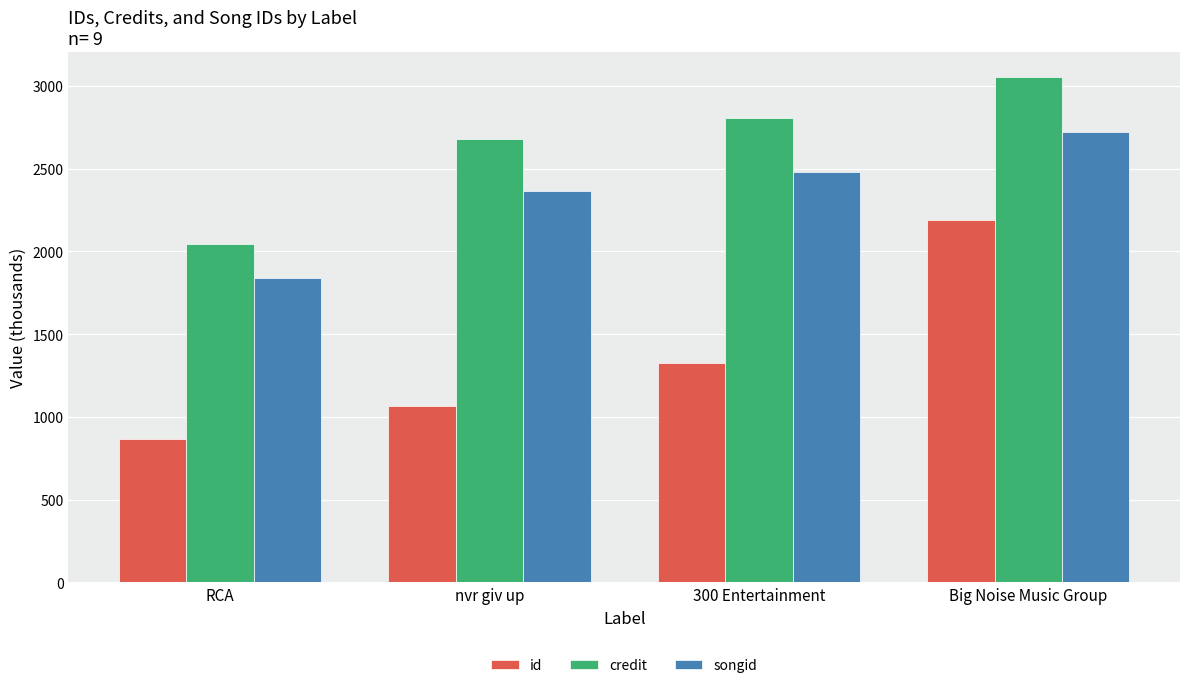

List the series in order of their peak value, lowest first.

id, songid, credit